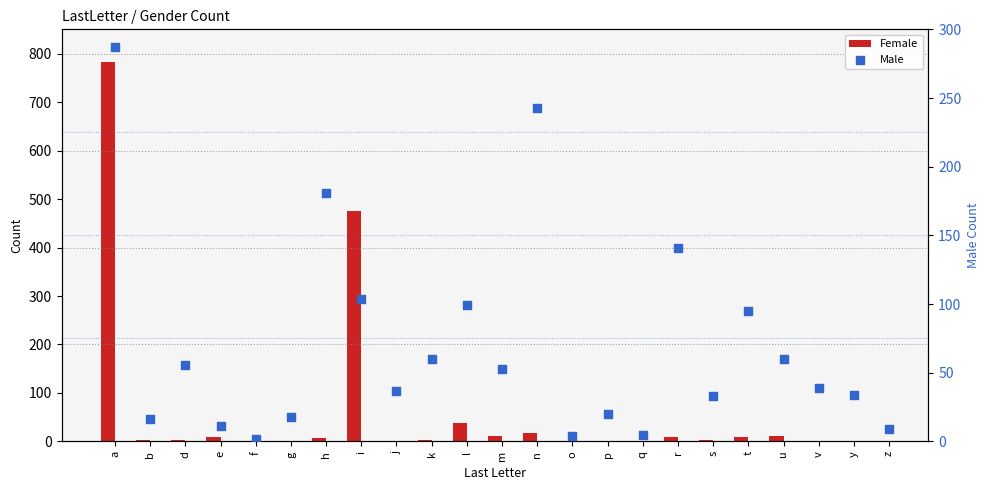

What are all the series names shown in the legend?

Female, Male